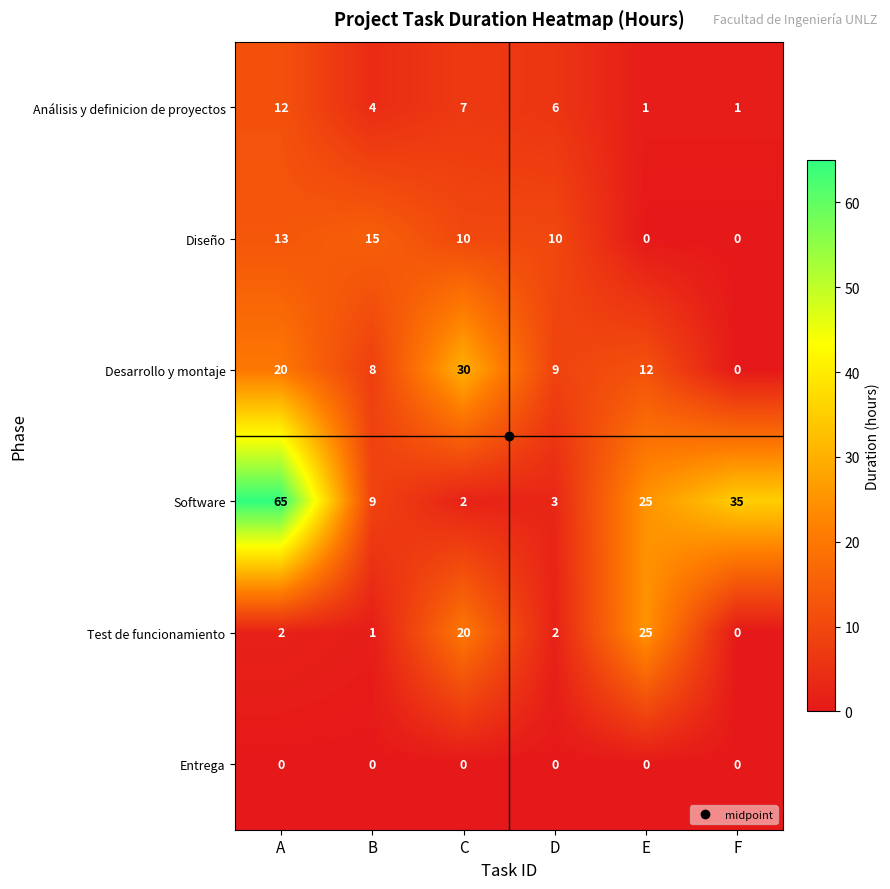

At which category is the sum across all series the highest?

A